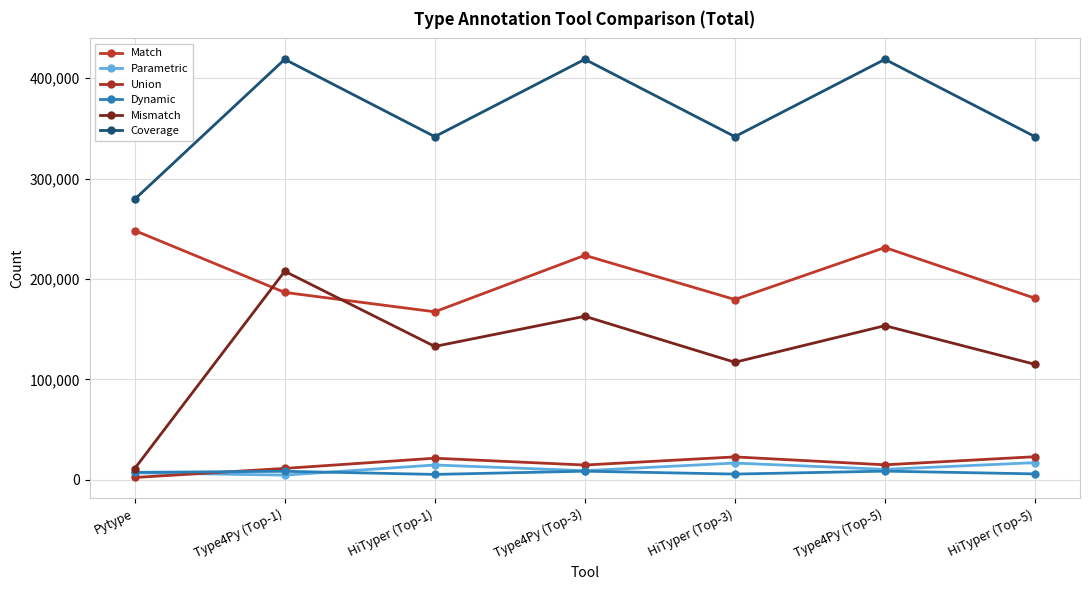

At how many categories does at least one series exceed 8969?

7